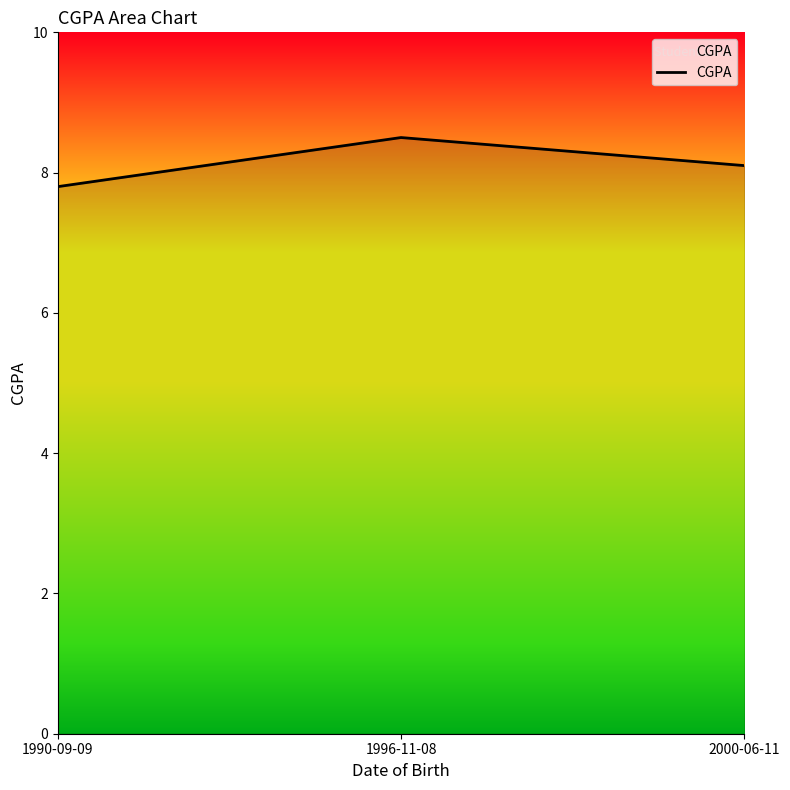

Approximately how many times larger is the value at 1990-09-09 compared to 2000-06-11?

1.0